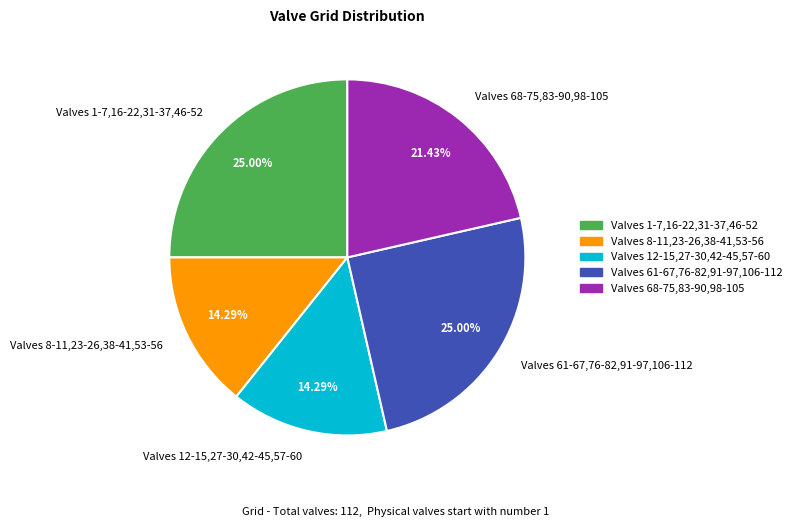

To the nearest percent, what is the difference between the largest and smallest slice percentages?

11%